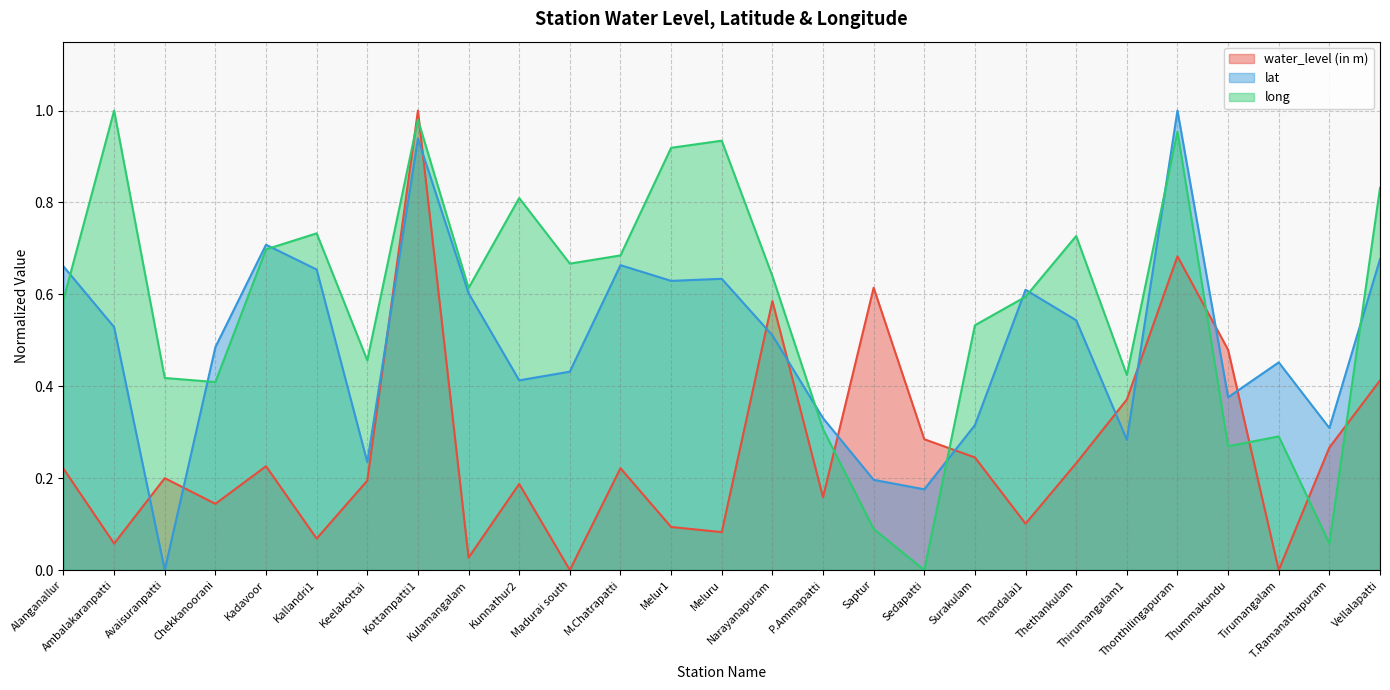

Which series has the largest range (max minus min)?

water_level (in m)